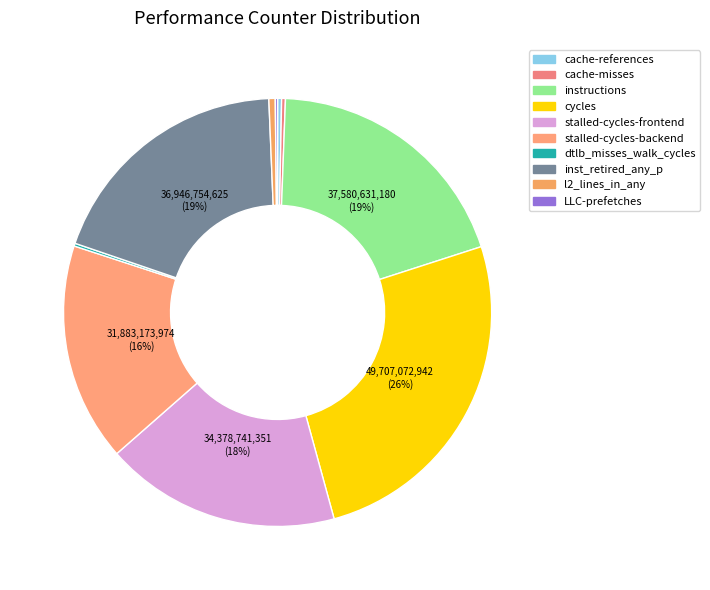

To the nearest percent, what is the difference between the largest and smallest slice percentages?

26%